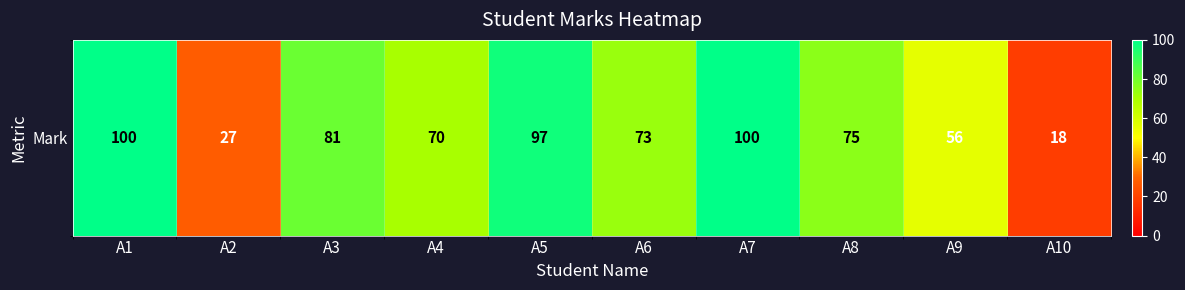

At which category does the chart reach its peak across all series?

A1